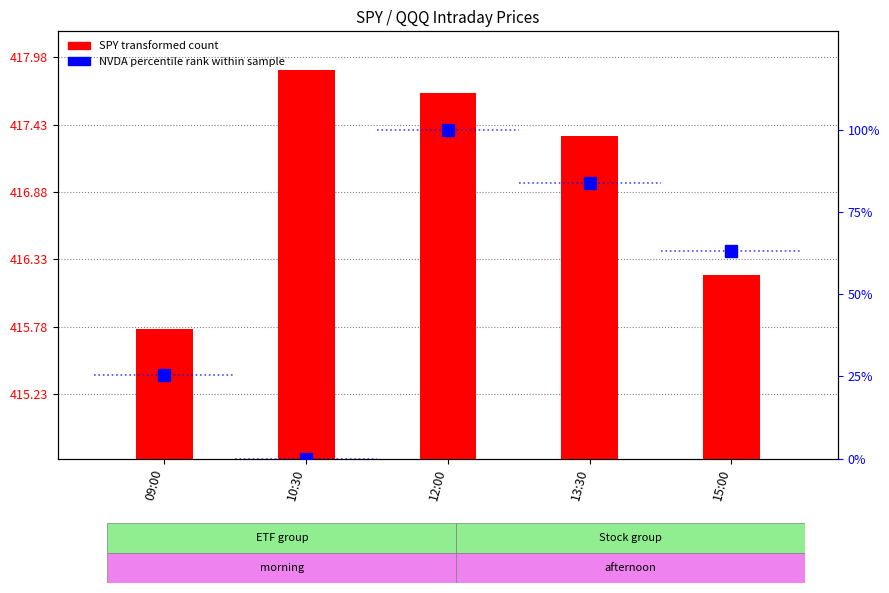

List the series in order of their overall mean, lowest first.

NVDA percentile rank within sample, SPY (transformed count)